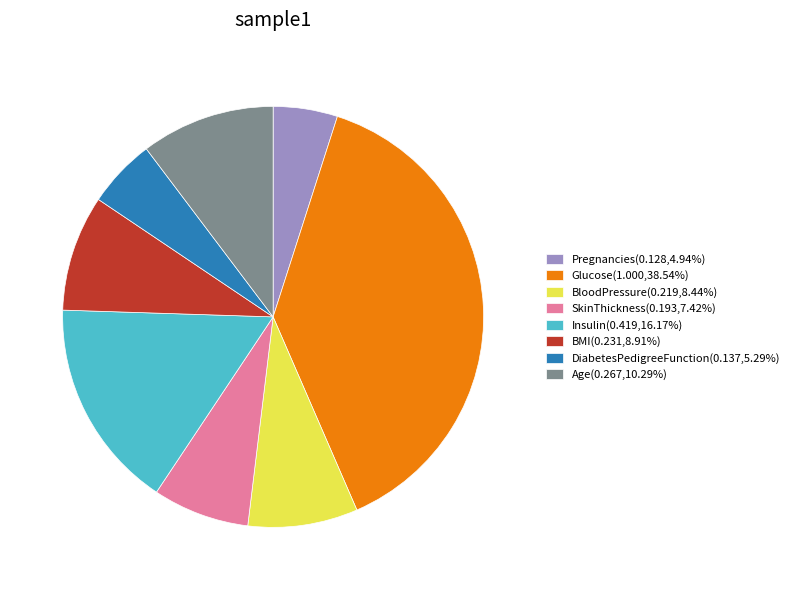

Combined, do Pregnancies(0.128,4.94%) and DiabetesPedigreeFunction(0.137,5.29%) account for over 50%?

No